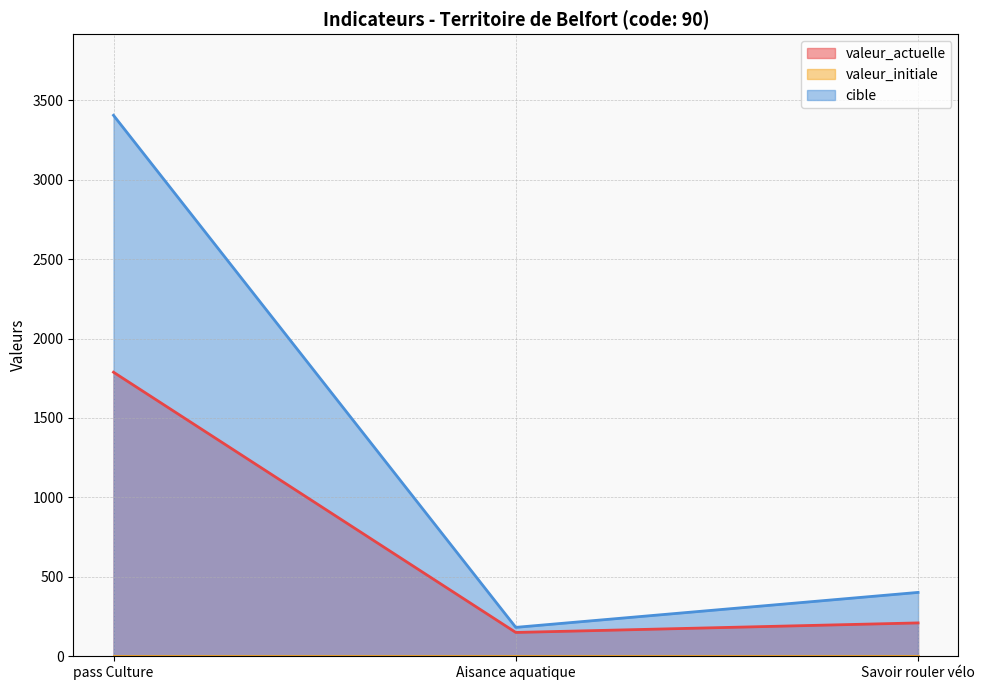

What is the difference between the second highest and minimum values in the cible series?

220